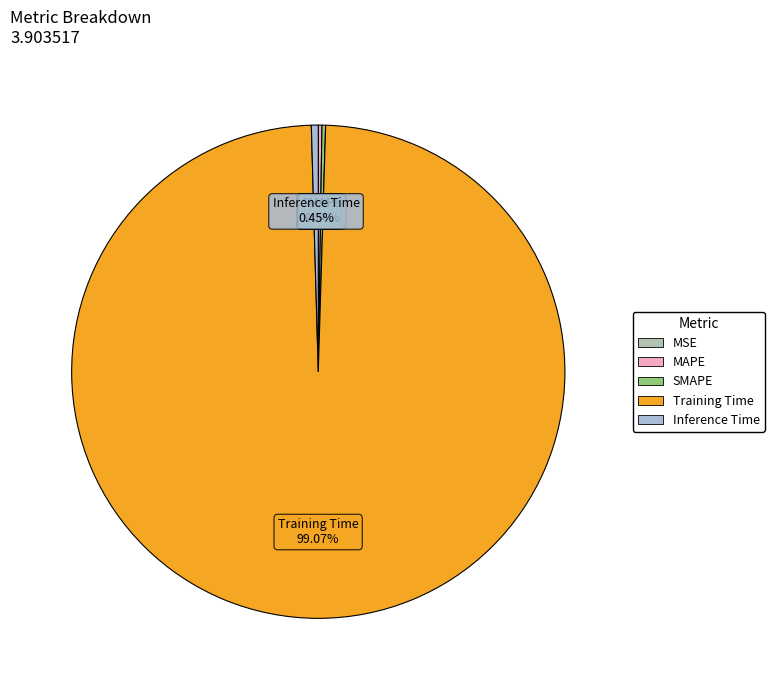

Between Inference Time and Training Time, which is larger?

Training Time